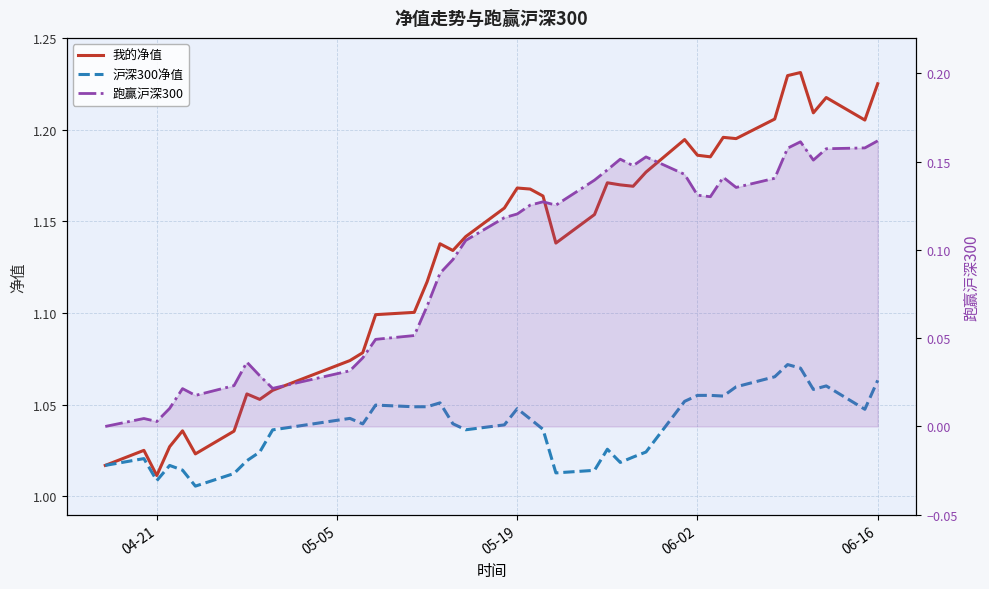

What is the value of the 跑赢沪深300 point at the 19th from the left?

0.1